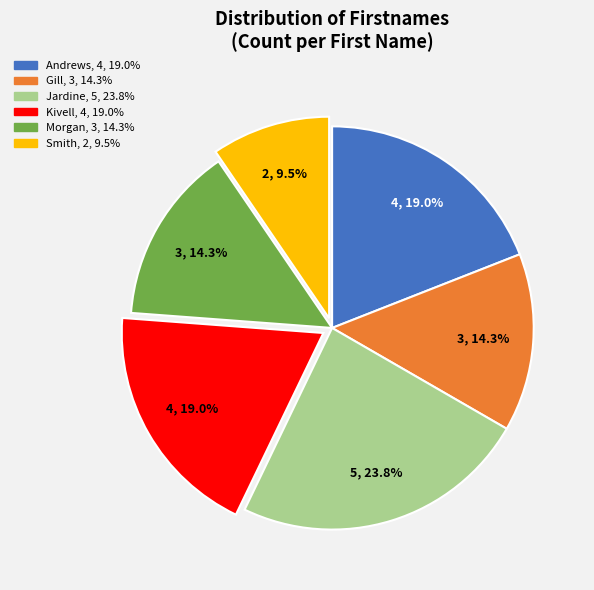

To the nearest percent, what is the average slice percentage?

17%